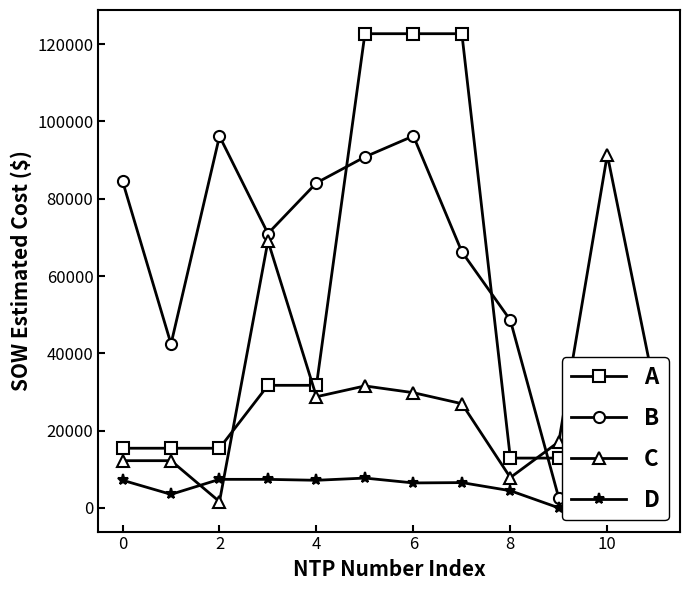

Which series ends up on top after the final intersection of C and B?

C